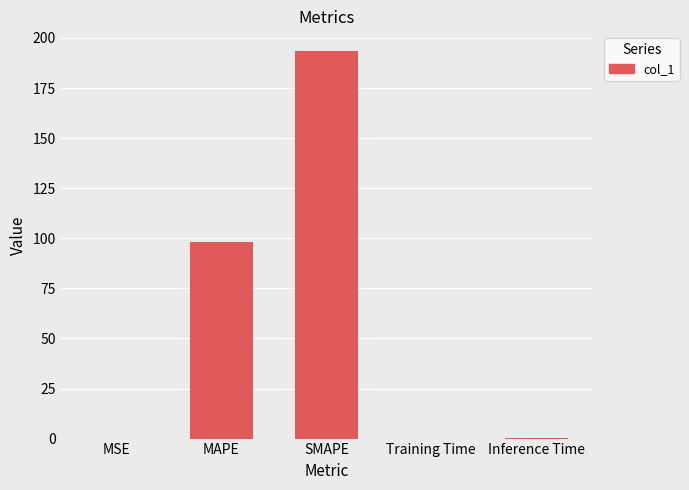

Between MAPE and Inference Time, which is larger?

MAPE